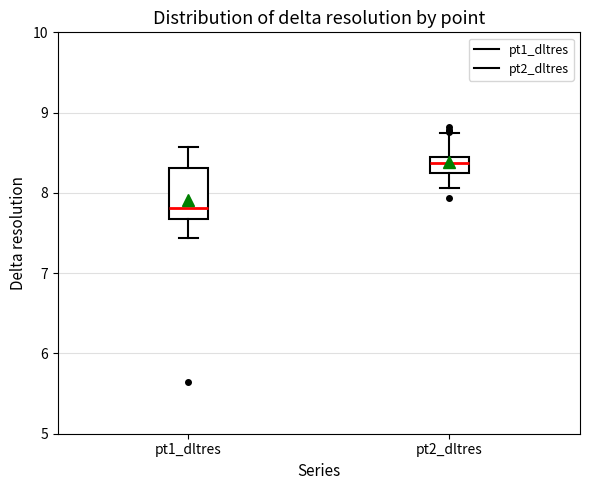

Which box is the tallest, from its lower edge to its upper edge?

pt1_dltres